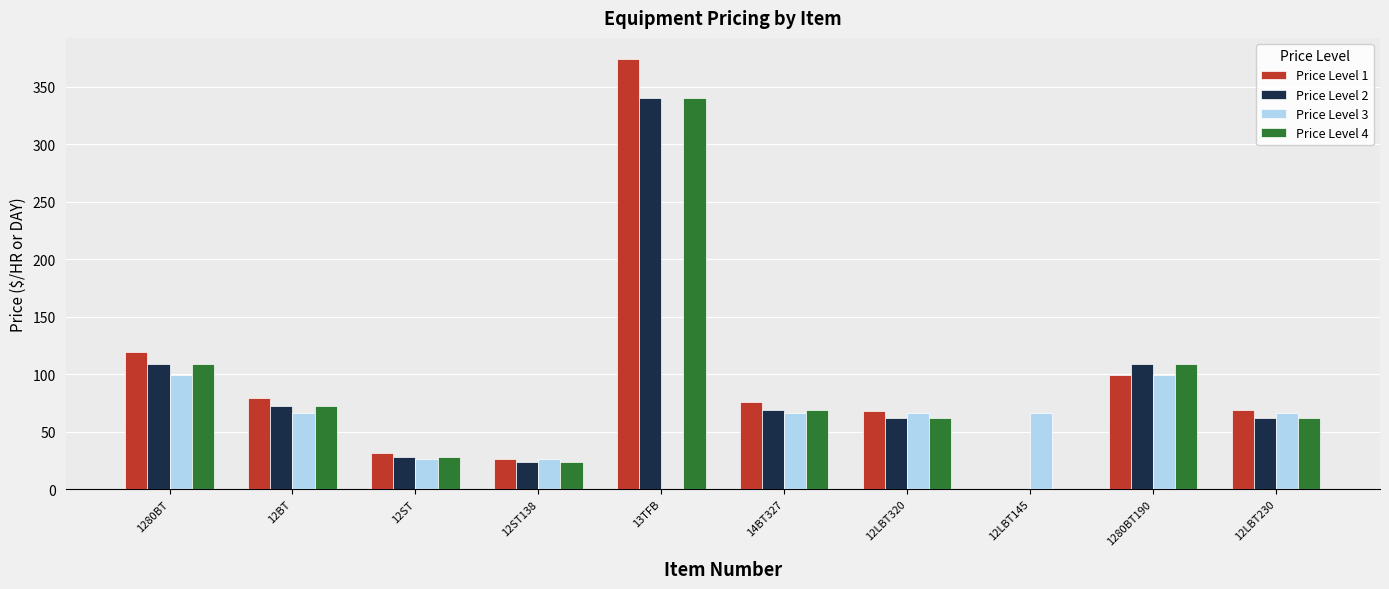

What is the sum of all Price Level 1 values?

941.6